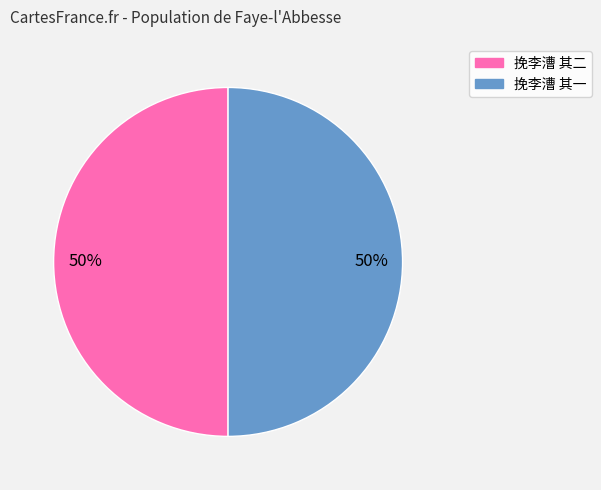

The 挽李漕 其一 slice represents 59% of the pie. True or false?

False